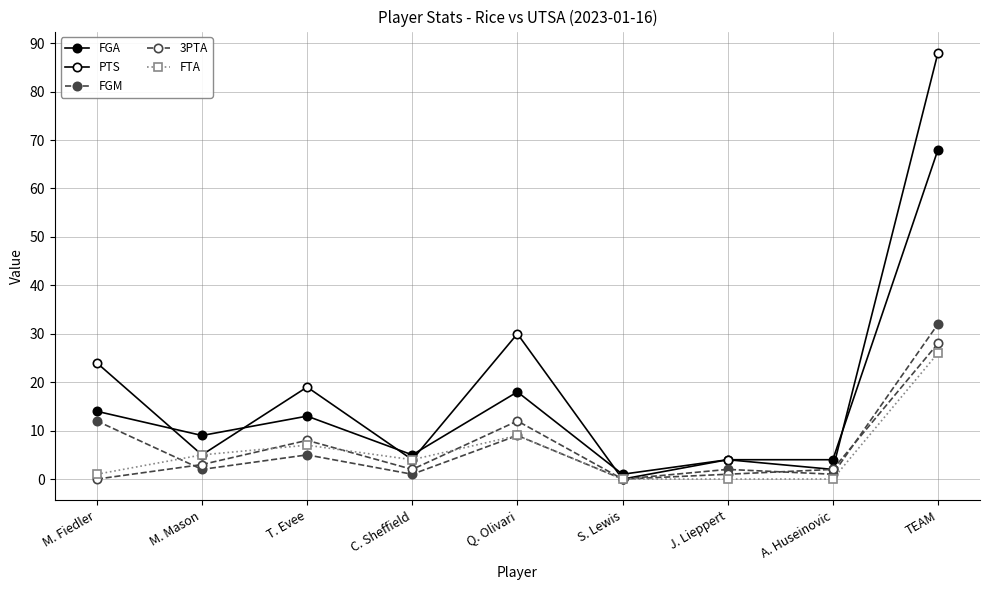

At how many categories does at least one series exceed 27?

2